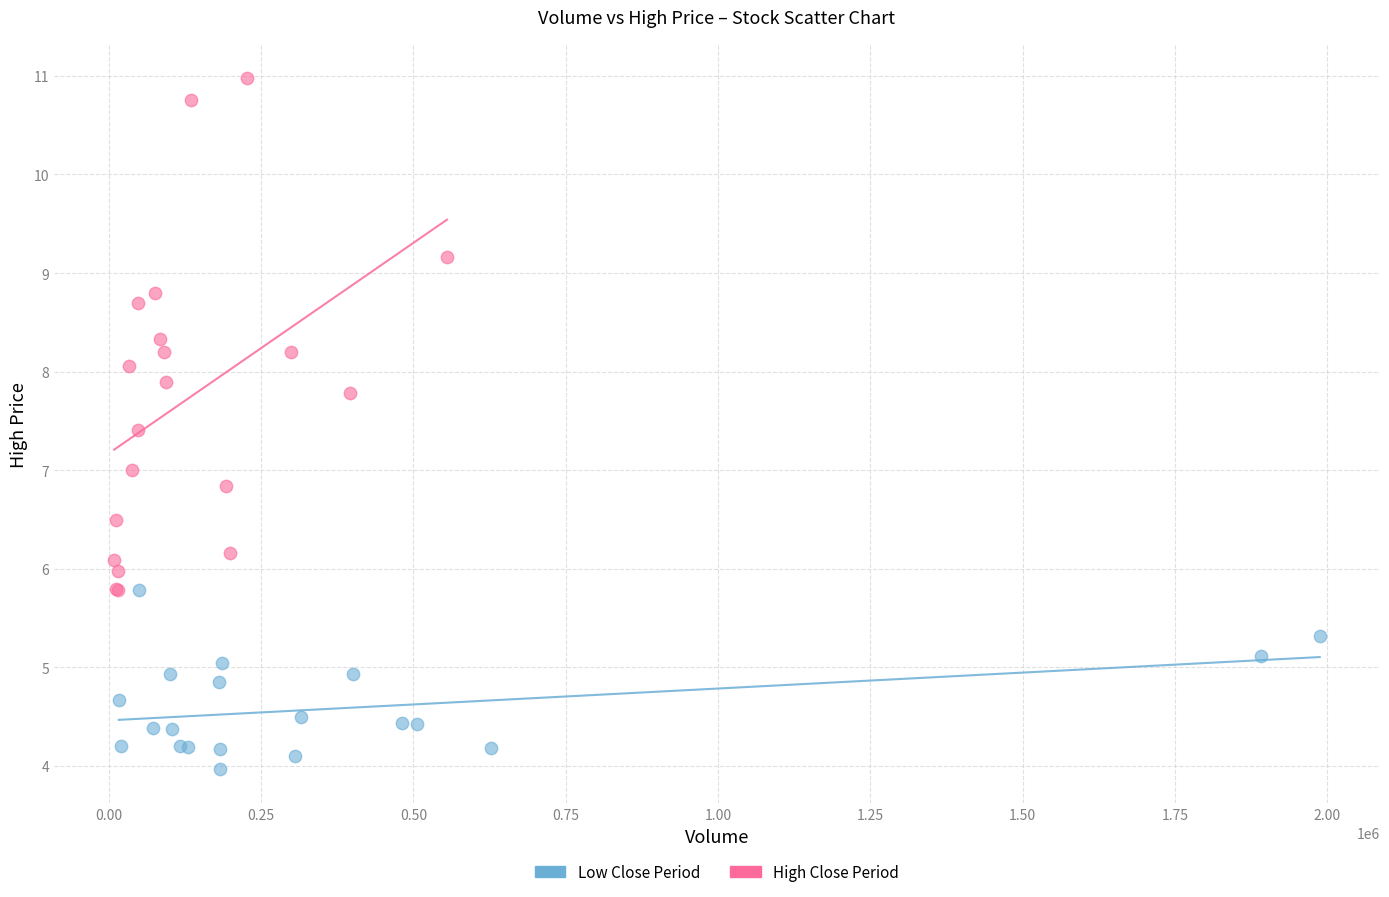

Which series contains the lowest Y value?

Low Close Period